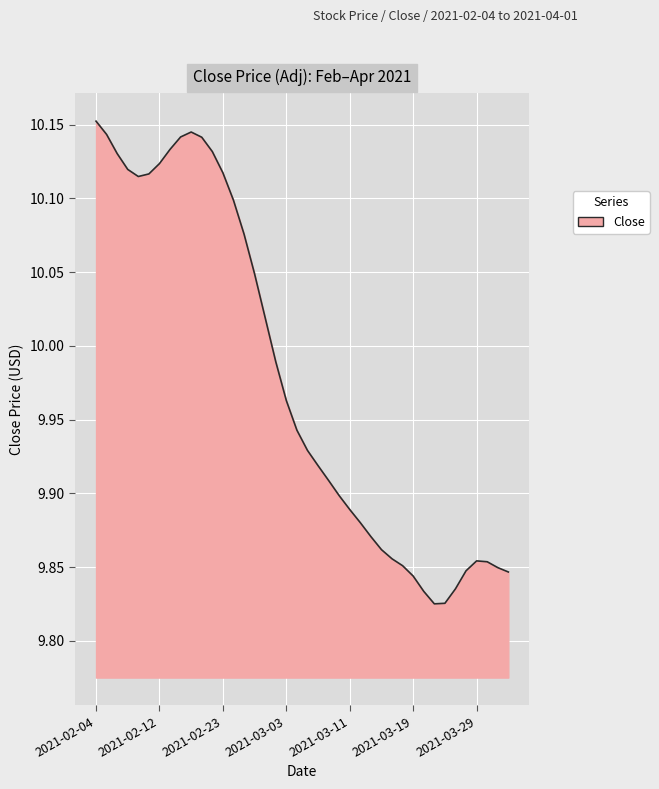

What is the difference between the maximum and minimum values?

0.3